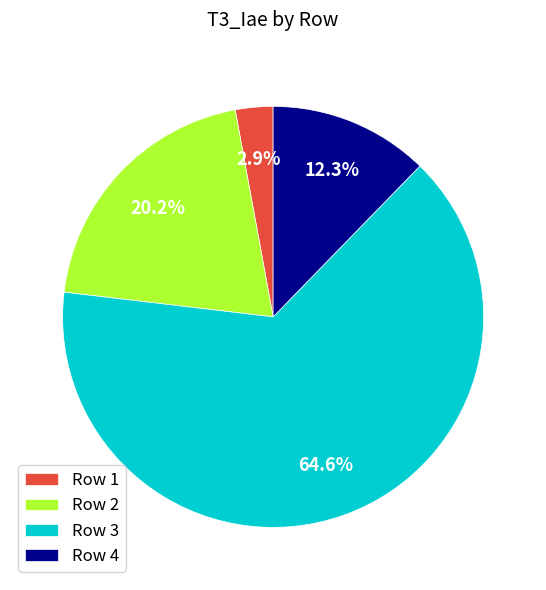

Is there a majority slice in this chart?

Yes